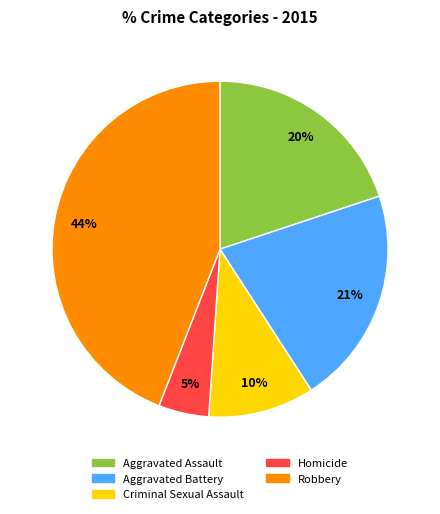

Is it true that Criminal Sexual Assault is 23% of the pie?

False